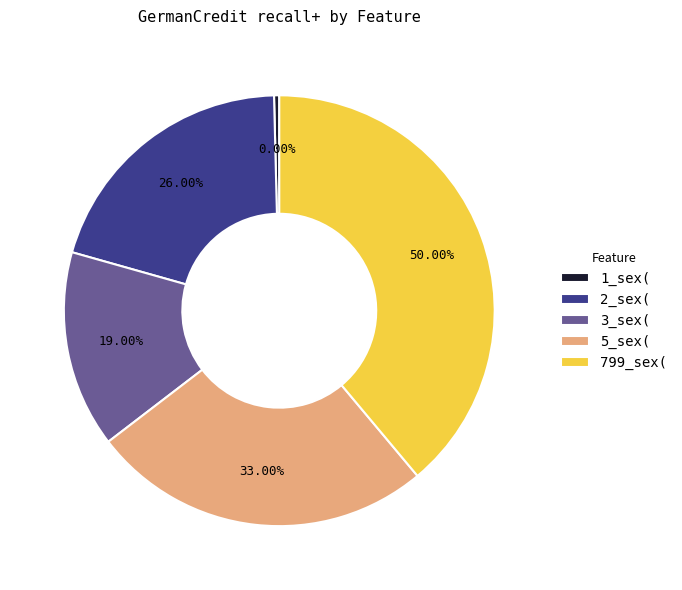

Which category has the biggest portion of the pie?

799_sex(